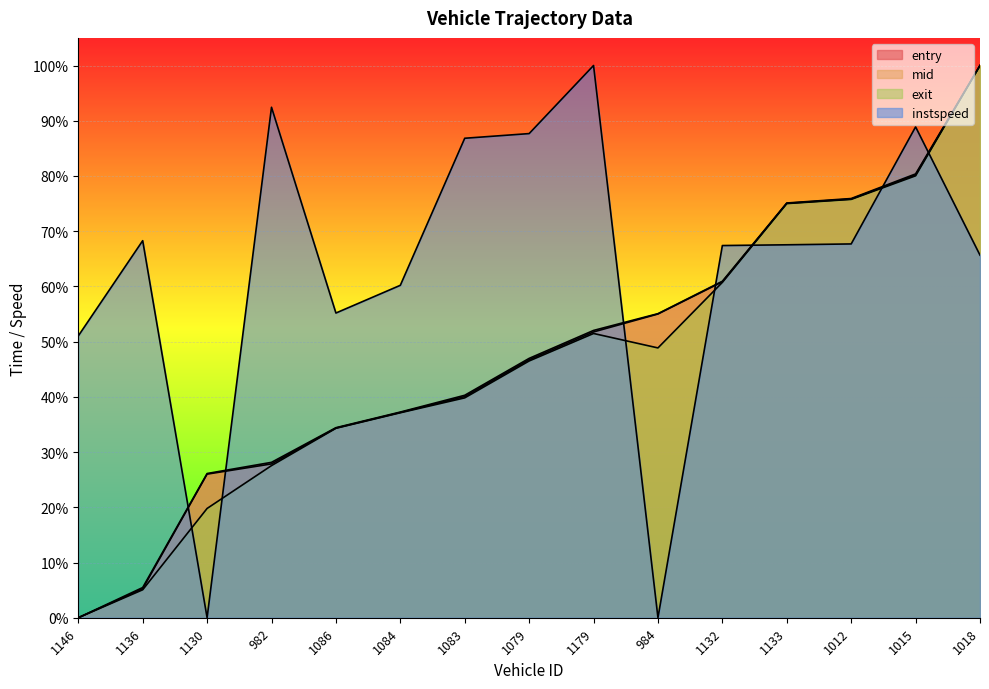

Reading left to right, extract all data points from this chart.

entry: 1146=0.0	1136=0.1	1130=0.3	982=0.3	1086=0.3	1084=0.4	1083=0.4	1079=0.5	1179=0.5	984=0.6	1132=0.6	1133=0.8	1012=0.8	1015=0.8	1018=1.0
mid: 1146=0.0	1136=0.1	1130=0.3	982=0.3	1086=0.3	1084=0.4	1083=0.4	1079=0.5	1179=0.5	984=0.5	1132=0.6	1133=0.8	1012=0.8	1015=0.8	1018=1.0
exit: 1146=0.0	1136=0.1	1130=0.2	982=0.3	1086=0.3	1084=0.4	1083=0.4	1079=0.5	1179=0.5	984=0.5	1132=0.6	1133=0.7	1012=0.8	1015=0.8	1018=1.0
instspeed: 1146=0.5	1136=0.7	1130=0.0	982=0.9	1086=0.6	1084=0.6	1083=0.9	1079=0.9	1179=1.0	984=0.0	1132=0.7	1133=0.7	1012=0.7	1015=0.9	1018=0.7